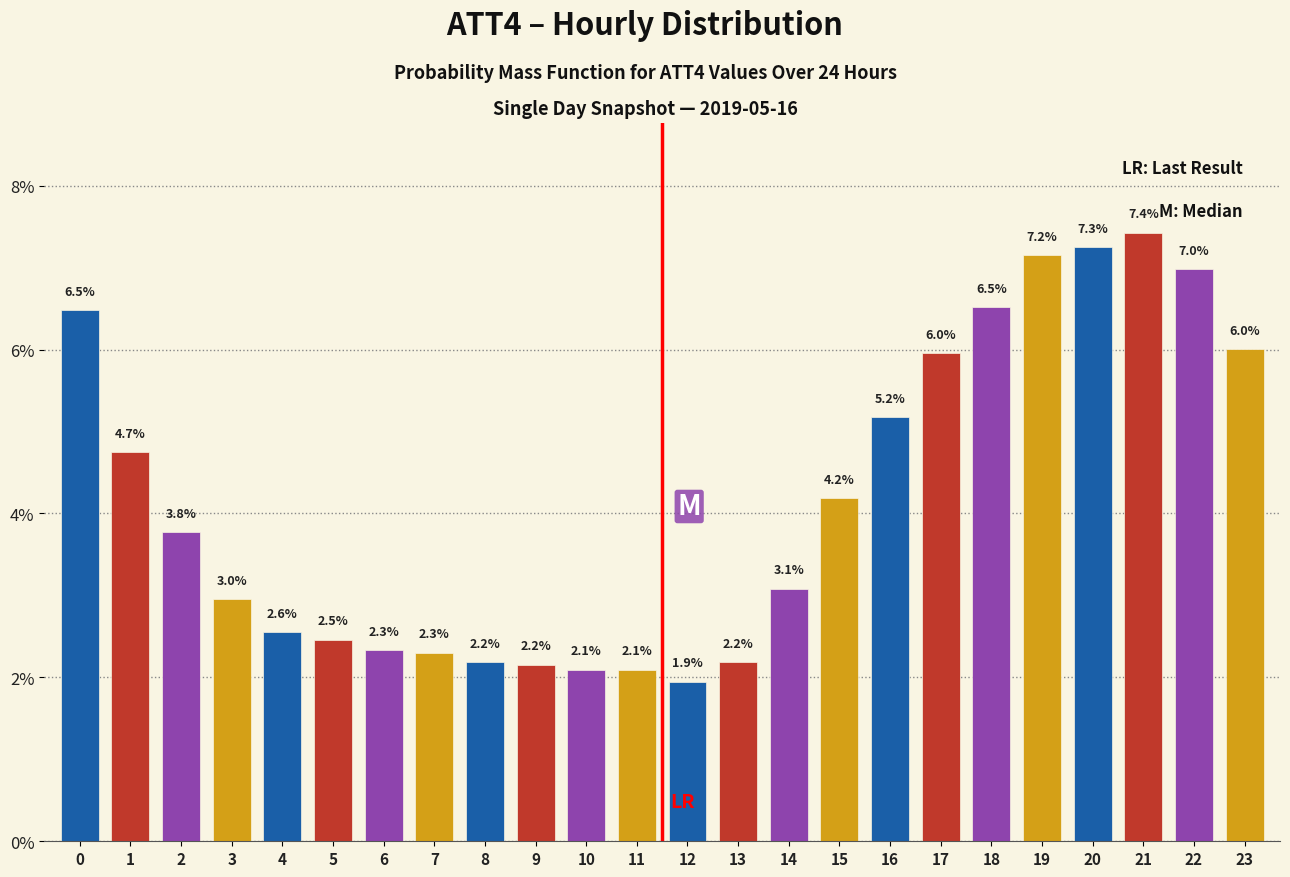

Reading right to left, transcribe all the data shown in this chart.

6.0	7.0	7.4	7.3	7.2	6.5	6.0	5.2	4.2	3.1	2.2	1.9	2.1	2.1	2.2	2.2	2.3	2.3	2.5	2.6	3.0	3.8	4.7	6.5